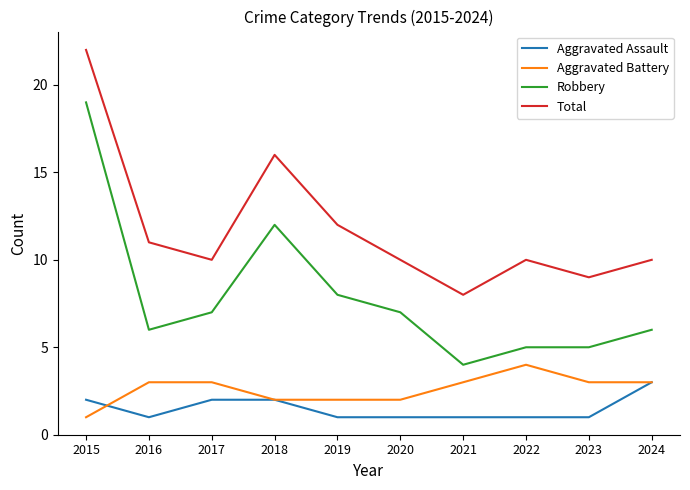

How many lines are shown in the chart?

4